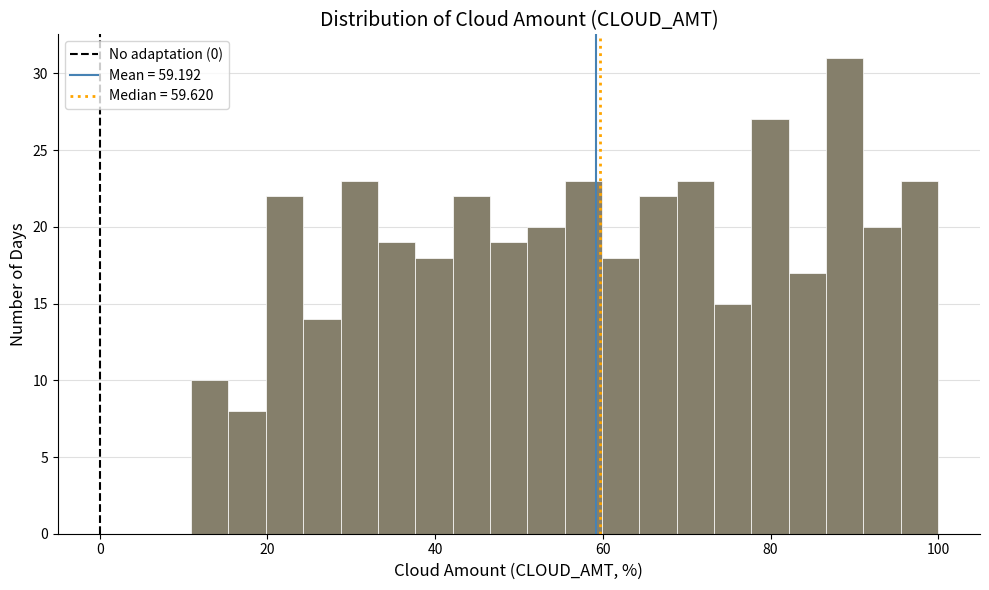

Read against the x-axis, roughly where is the centre of the tallest bar?

88